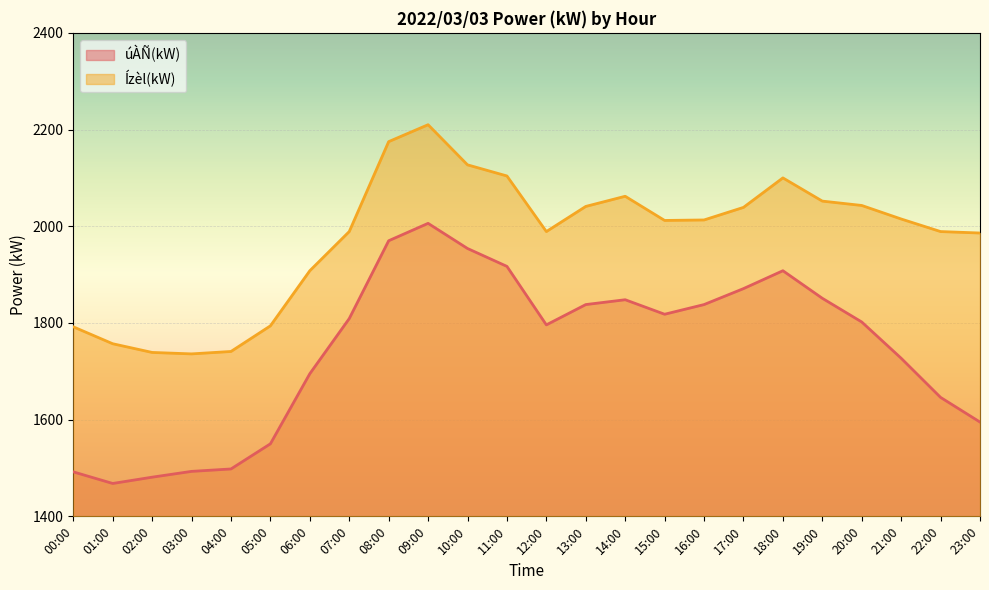

Reading left to right, extract all data points from this chart.

úÀÑ(kW): 00:00=1492	01:00=1468	02:00=1481	03:00=1493	04:00=1498	05:00=1550	06:00=1695	07:00=1809	08:00=1970	09:00=2006	10:00=1954	11:00=1917	12:00=1796	13:00=1838	14:00=1848	15:00=1818	16:00=1838	17:00=1871	18:00=1908	19:00=1851	20:00=1802	21:00=1727	22:00=1646	23:00=1595
Ízèl(kW): 00:00=1792	01:00=1757	02:00=1739	03:00=1736	04:00=1741	05:00=1794	06:00=1908	07:00=1989	08:00=2175	09:00=2210	10:00=2127	11:00=2104	12:00=1989	13:00=2041	14:00=2062	15:00=2012	16:00=2013	17:00=2039	18:00=2100	19:00=2052	20:00=2043	21:00=2015	22:00=1989	23:00=1986